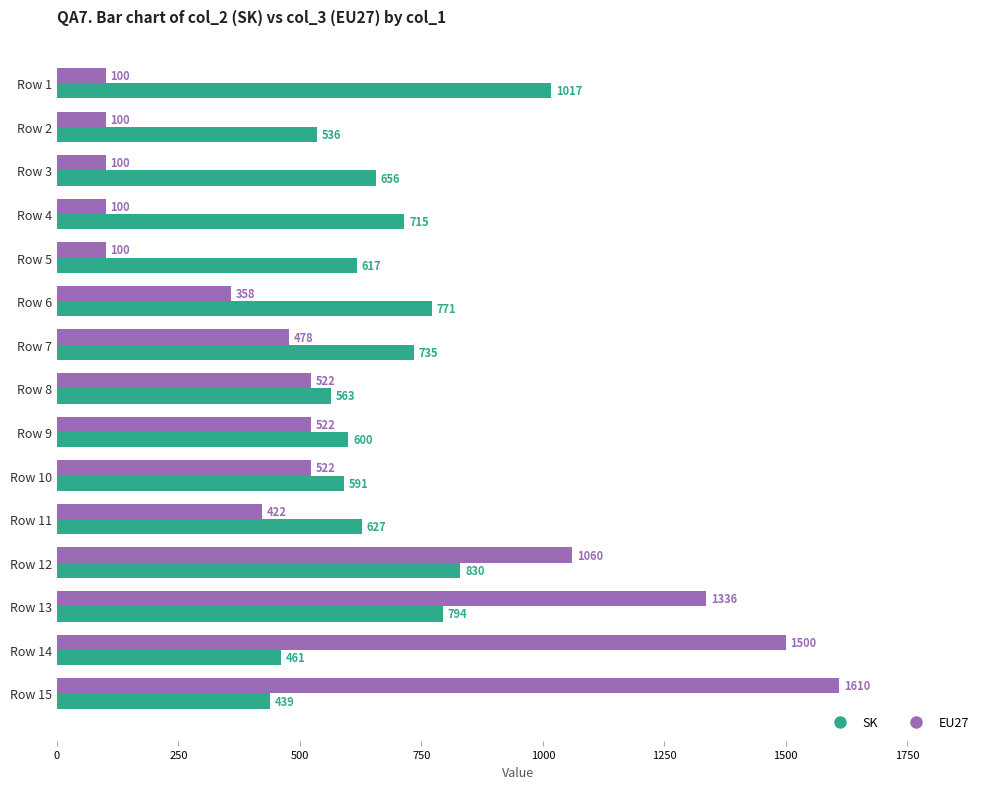

Which series has the widest spread of values?

EU27